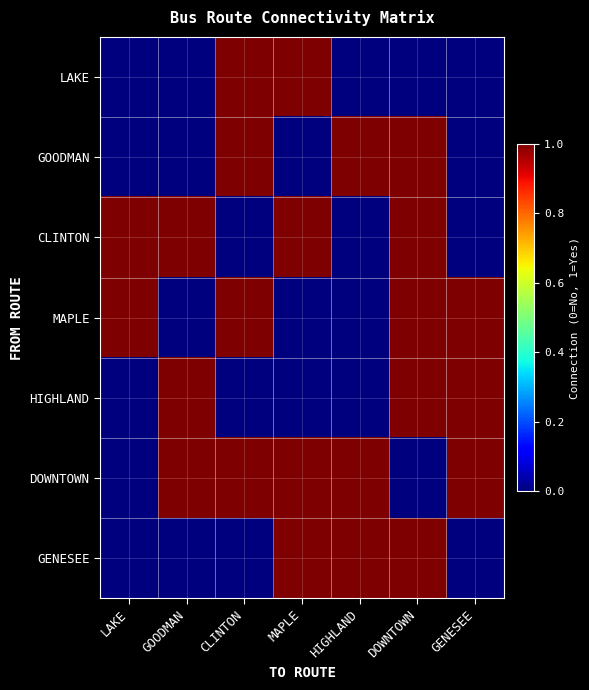

Which series has the largest total across all categories?

DOWNTOWN